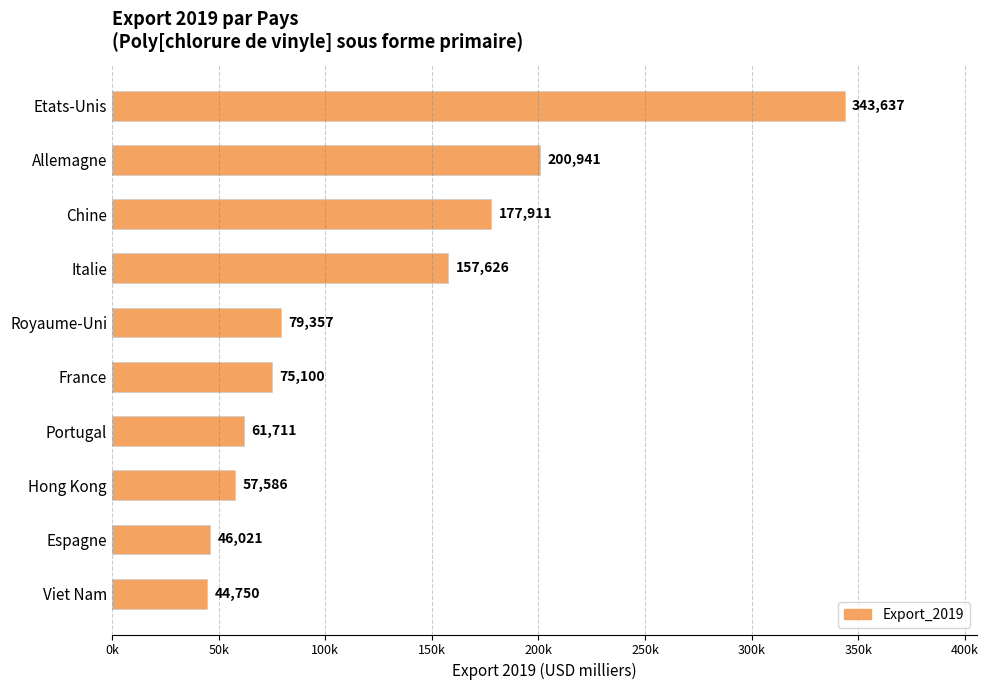

Does the chart contain any negative values?

No